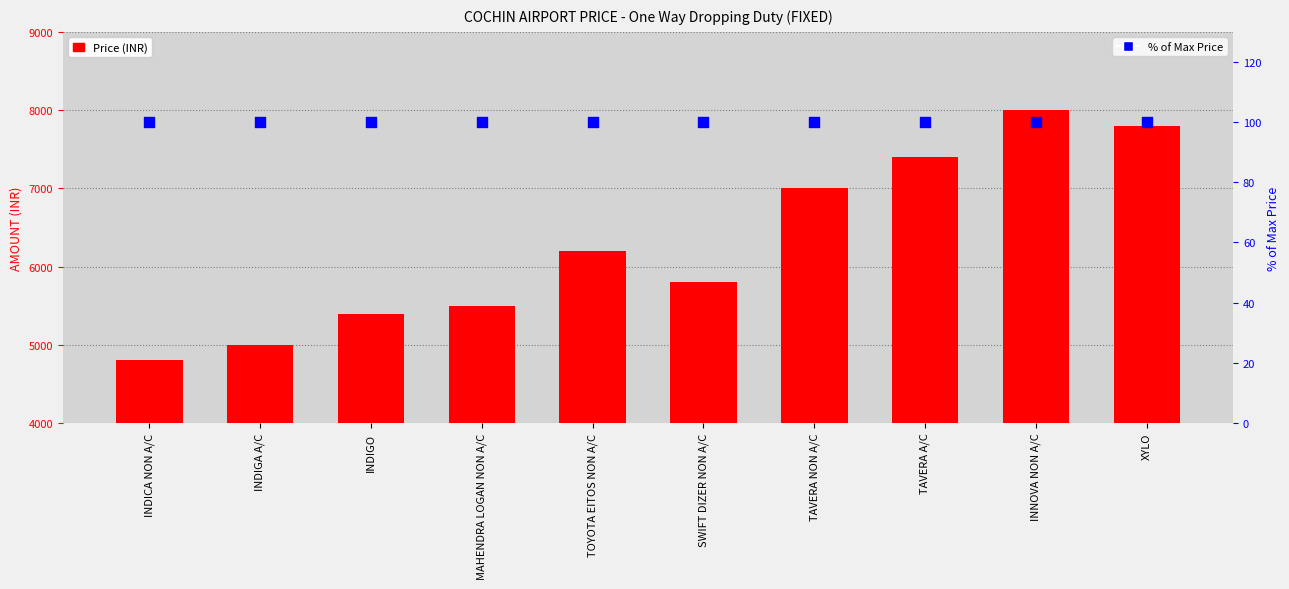

Which series has the largest total across all categories?

Price (INR)